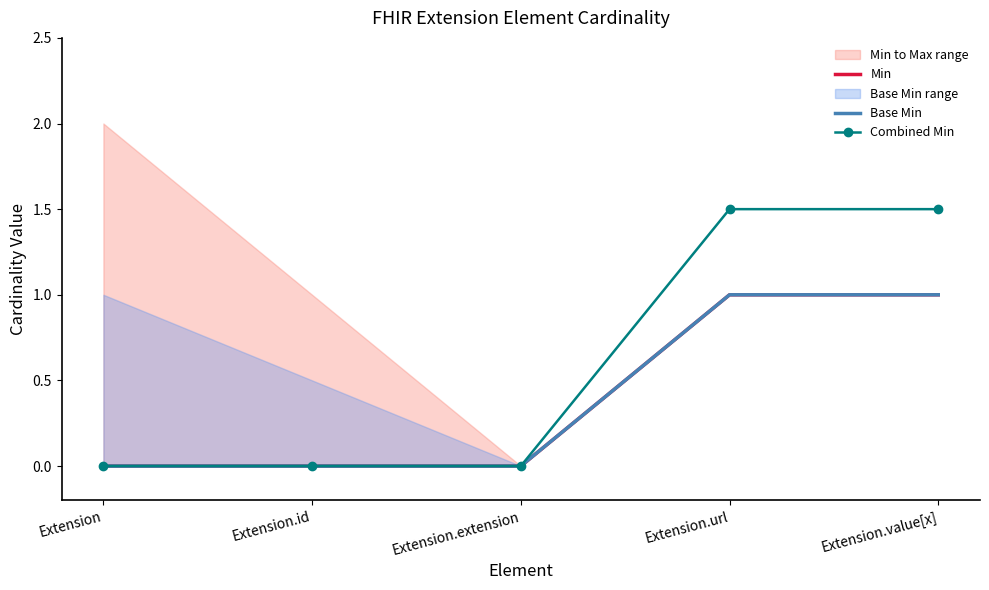

Is the value of Base Min at Extension.id greater than the value of Min at Extension?

No